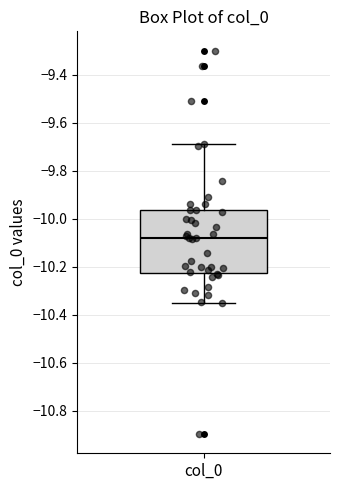

Transcribe this box plot: give where the median line is, the range the box spans, and where the two whiskers end, as read against the y-axis. The values are not printed on the chart, so give them approximately, as read against the axis.

median -10.08, box -10.22 to -9.96, whiskers -10.36 to -9.68